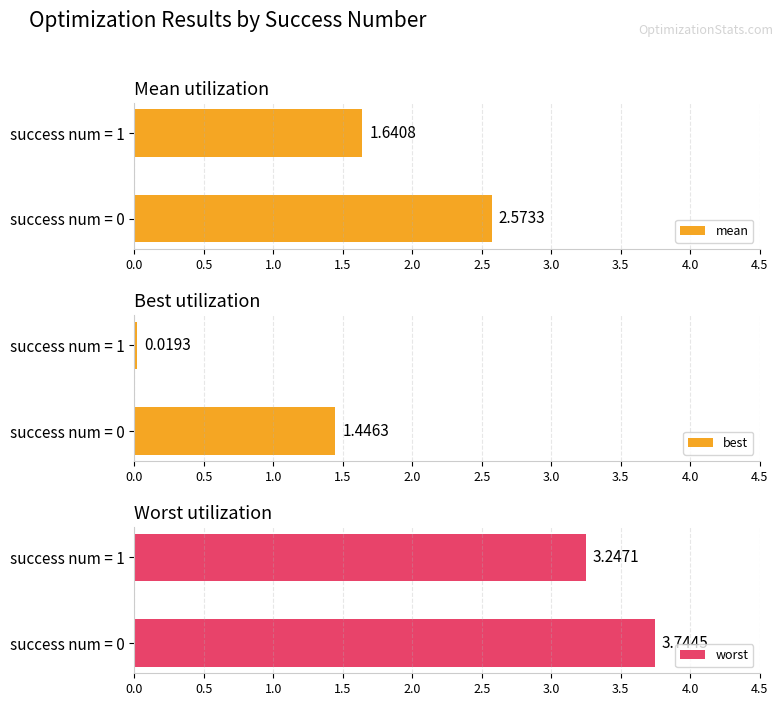

Reading left to right, extract all data points from this chart.

mean: 2.6	1.6
best: 1.4	0.0
worst: 3.7	3.2